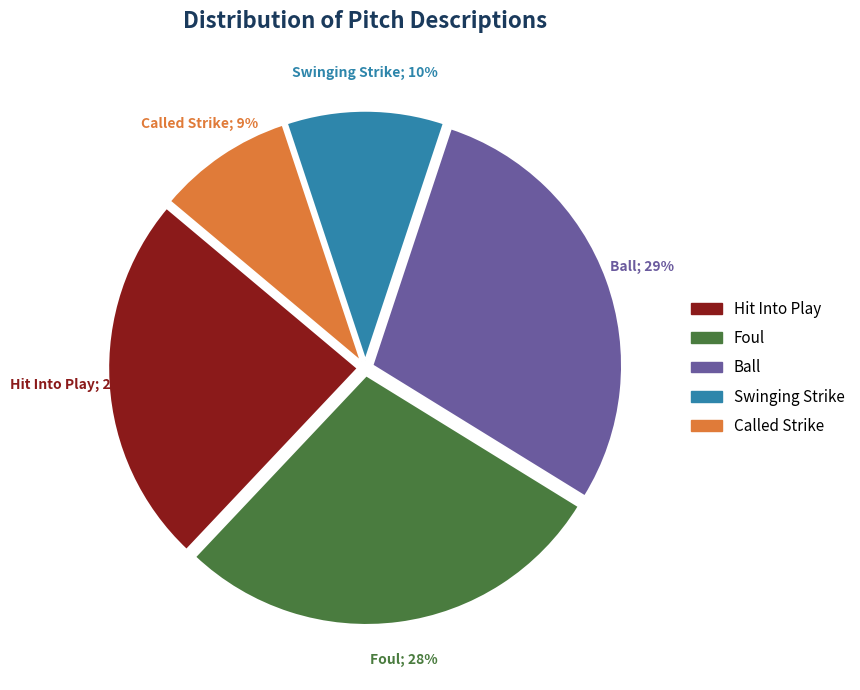

To the nearest percent, what is the difference between the swinging_strike and called_strike slice percentages?

1%